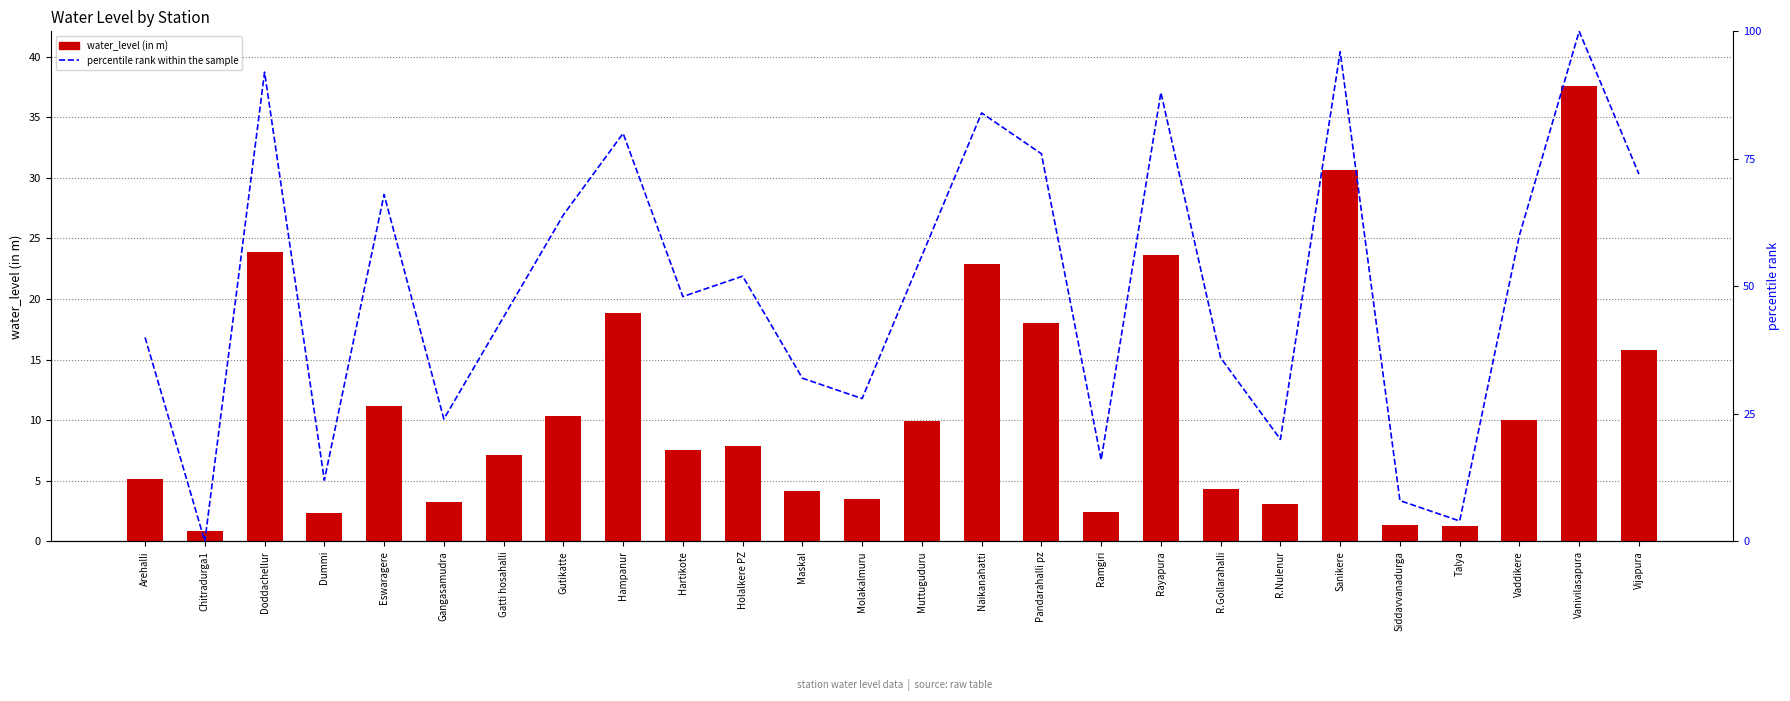

What are all the series names shown in the legend?

water_level (in m), percentile rank within the sample